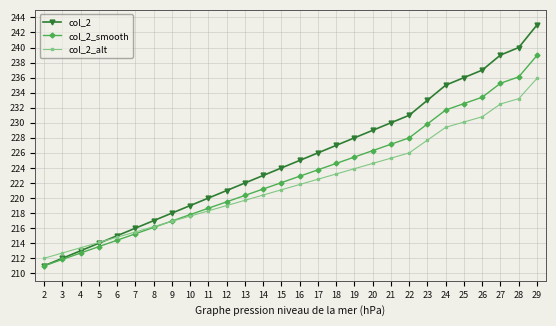

What is the average value of the col_2 series?

225.1